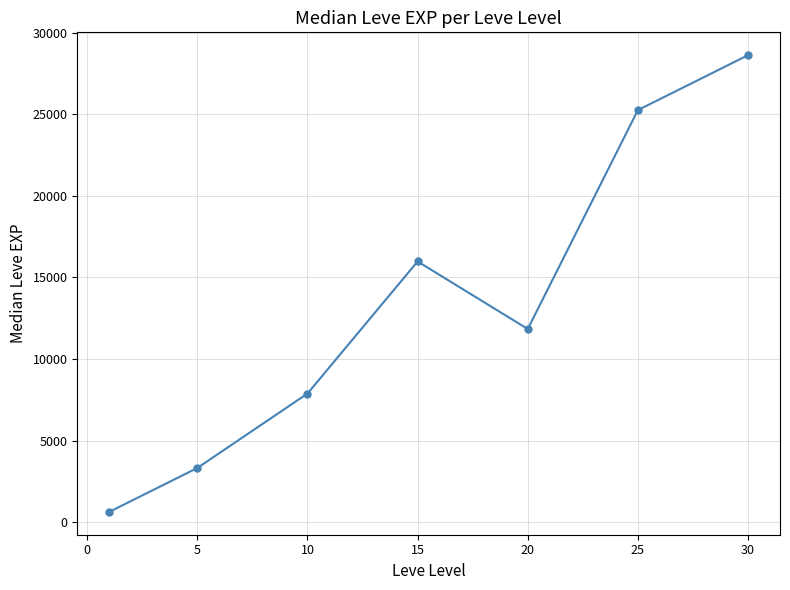

True or false: there are more than 1 points higher than both neighbors.

False